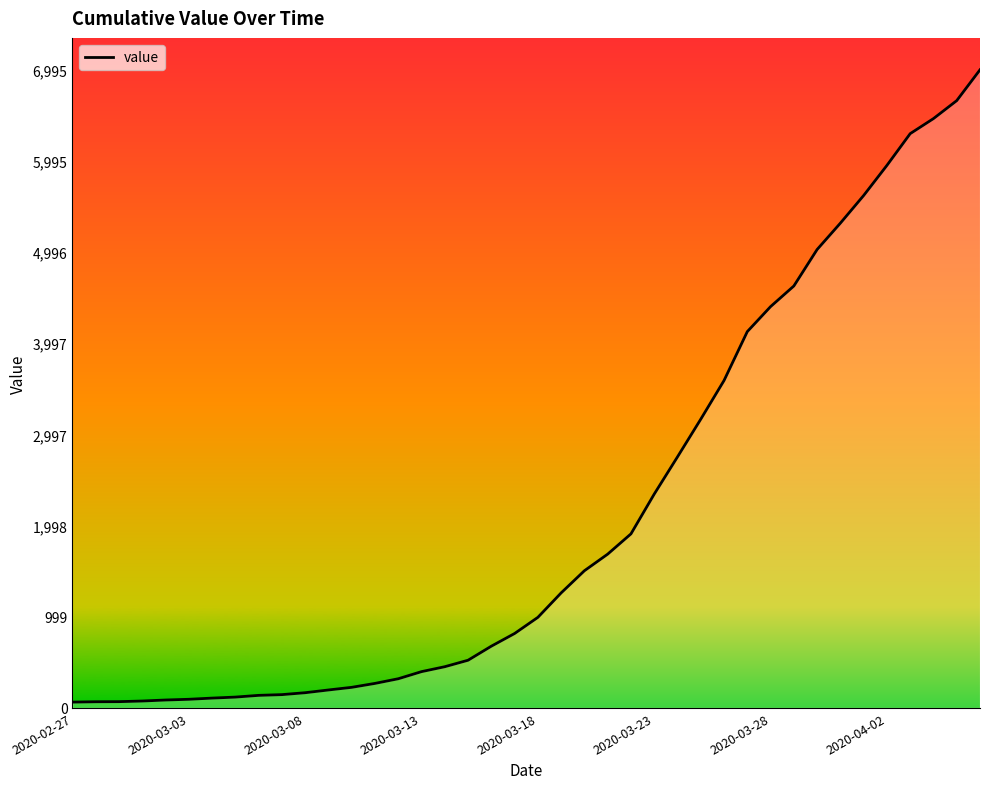

What is the difference between the maximum and minimum values?

6931